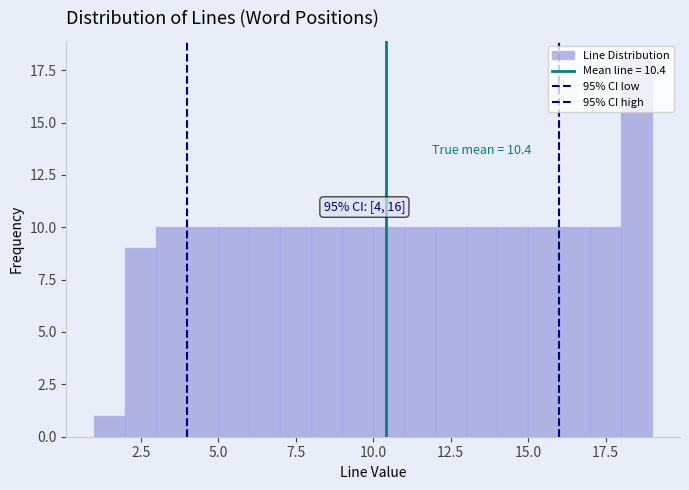

Around what value on the x-axis is the tallest bar? Give the approximate position of its centre, as read against the axis.

18.5